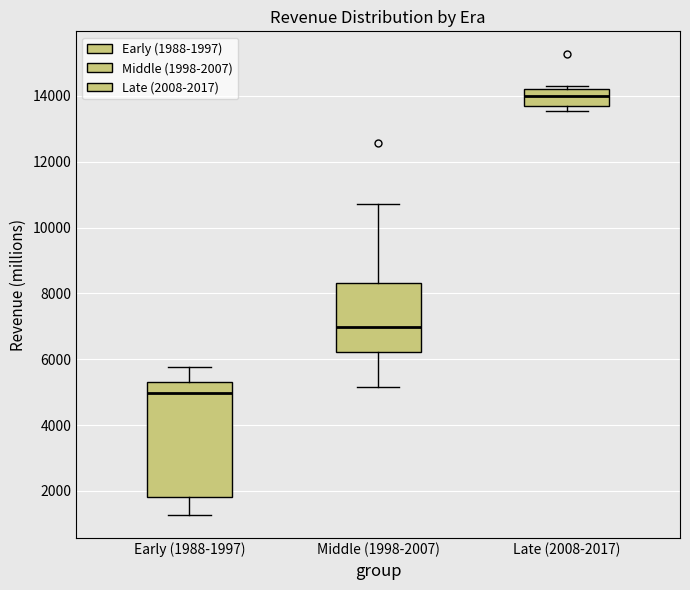

Which box has the lowest median line?

Early (1988-1997)